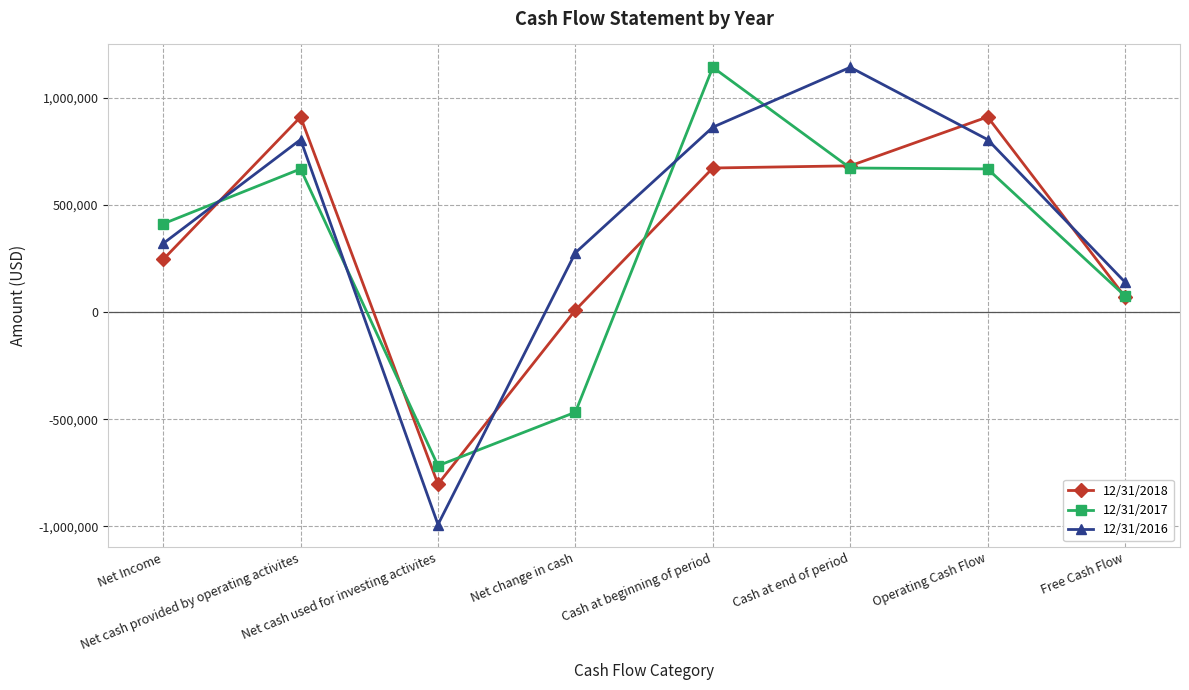

Which series has the widest spread of values?

12/31/2016